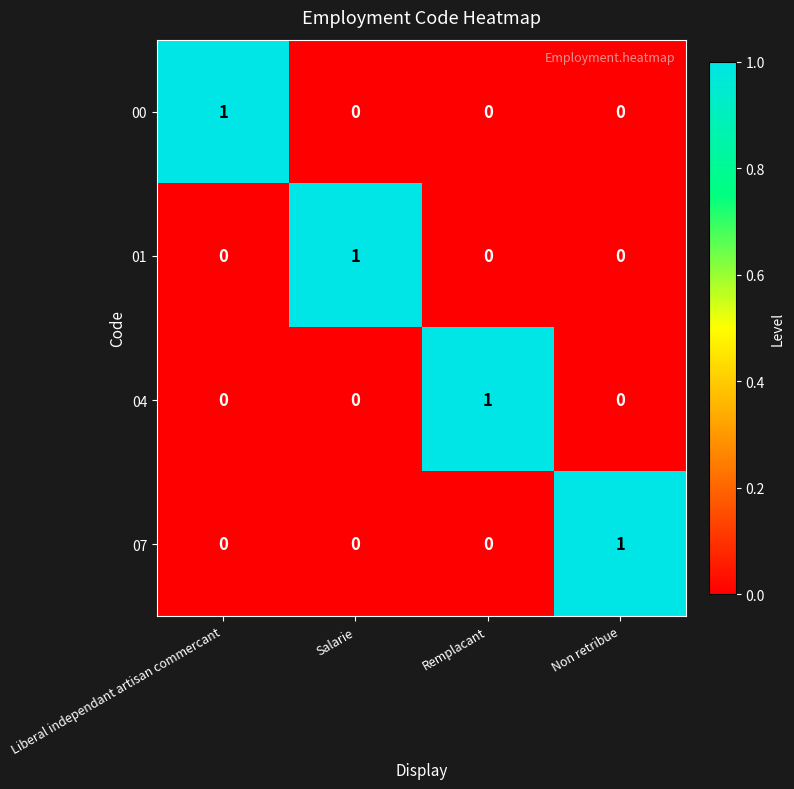

Reading left to right, list all the values displayed in this chart.

00: Liberal independant artisan commercant=1	Salarie=0	Remplacant=0	Non retribue=0
01: Liberal independant artisan commercant=0	Salarie=1	Remplacant=0	Non retribue=0
04: Liberal independant artisan commercant=0	Salarie=0	Remplacant=1	Non retribue=0
07: Liberal independant artisan commercant=0	Salarie=0	Remplacant=0	Non retribue=1